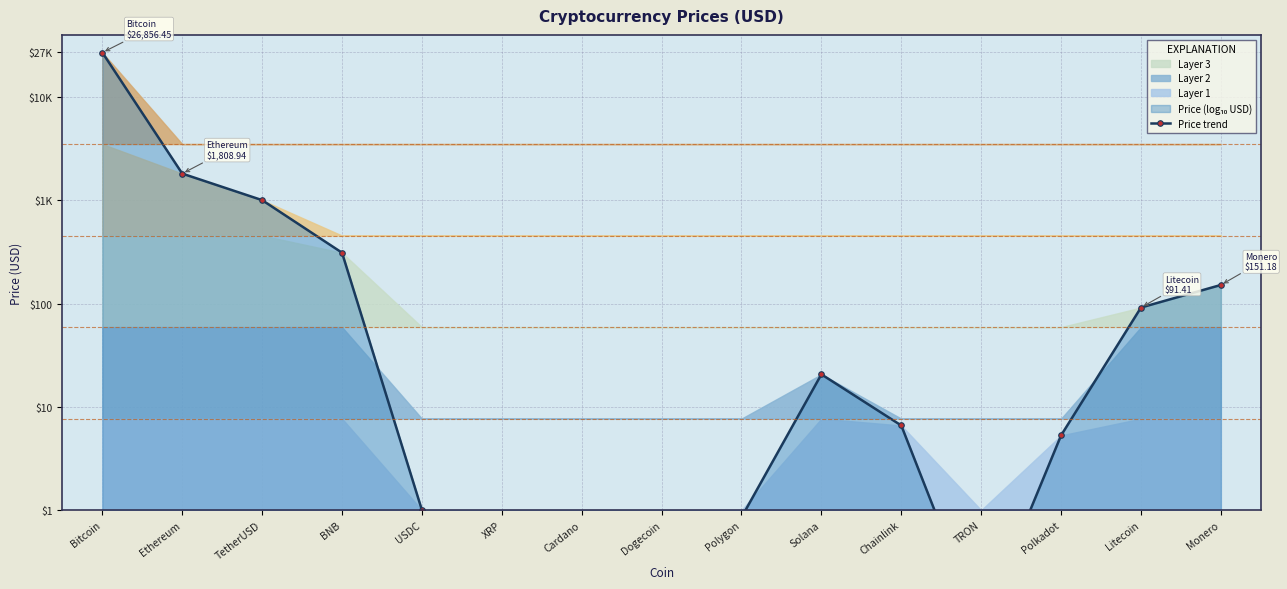

List the labels in order of value, smallest first.

TRON, Dogecoin, Cardano, XRP, Polygon, USDC, Polkadot, Chainlink, Solana, Litecoin, Monero, BNB, TetherUSD, Ethereum, Bitcoin